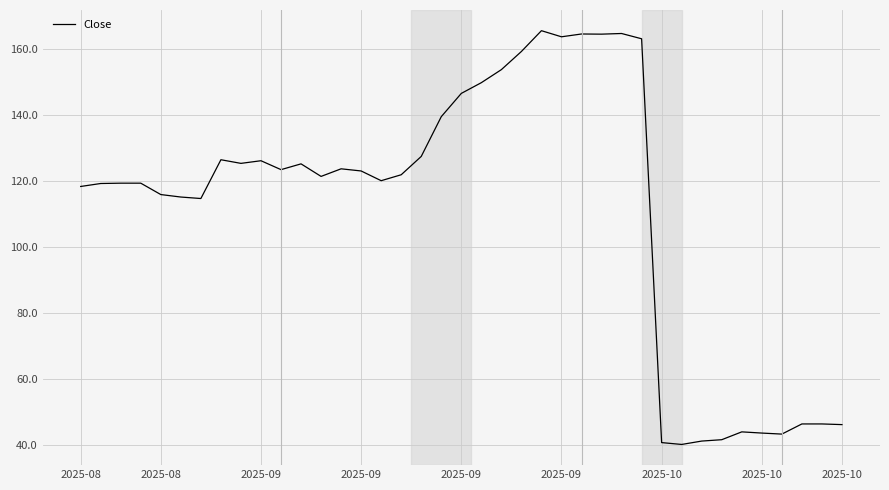

What is the difference between the second highest and second lowest values?

124.0